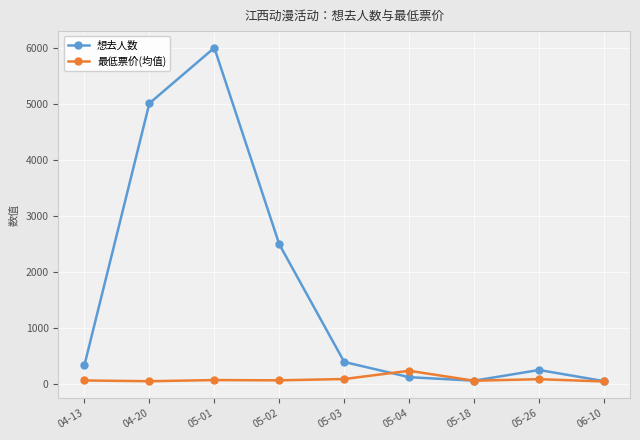

The value of 想去人数 at 04-20 is 7379.6. True or false?

False